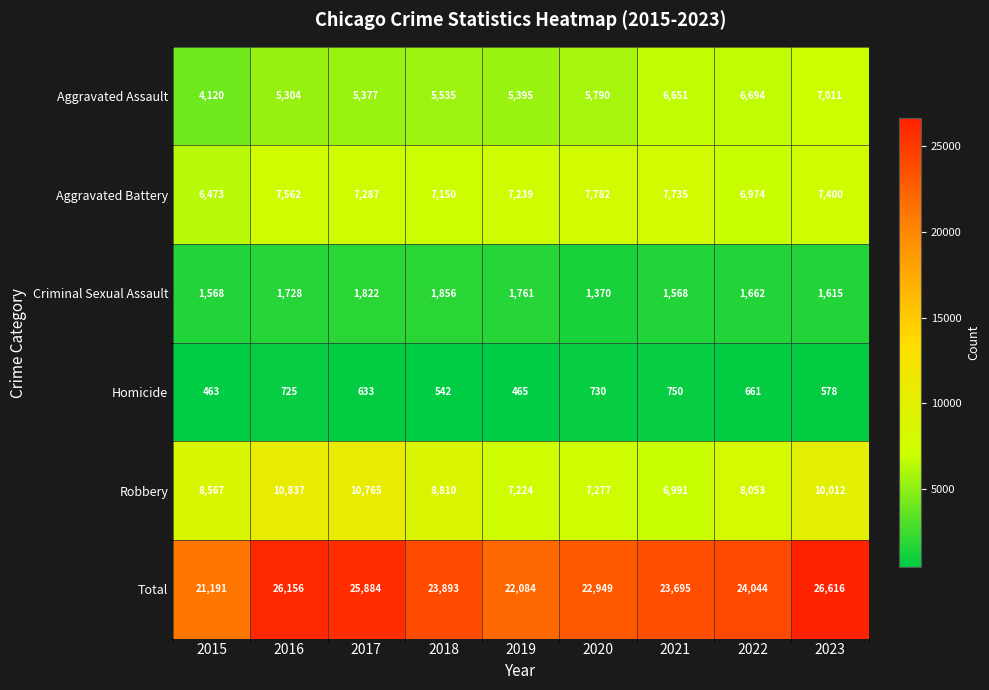

What value does the Homicide series have at 2021?

750